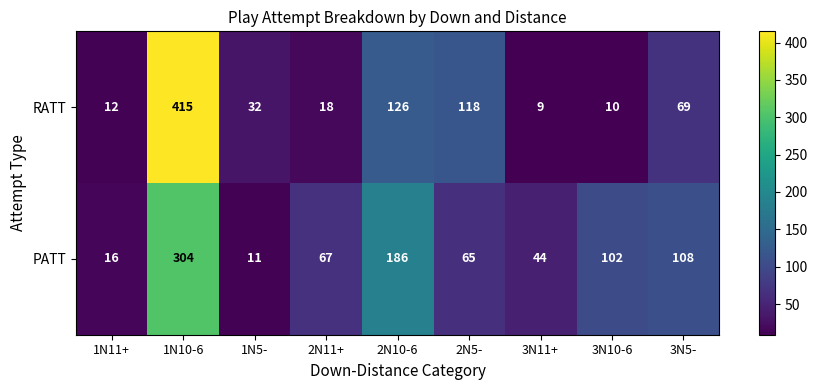

Read the PATT value at 1N5-, to the nearest 5.

10